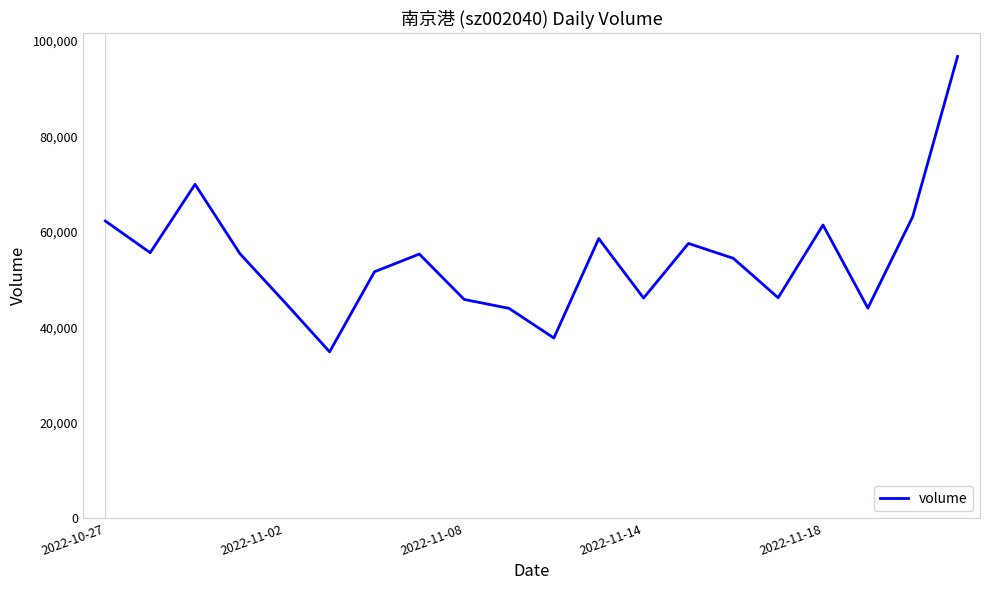

What is the maximum value shown in the chart?

96705